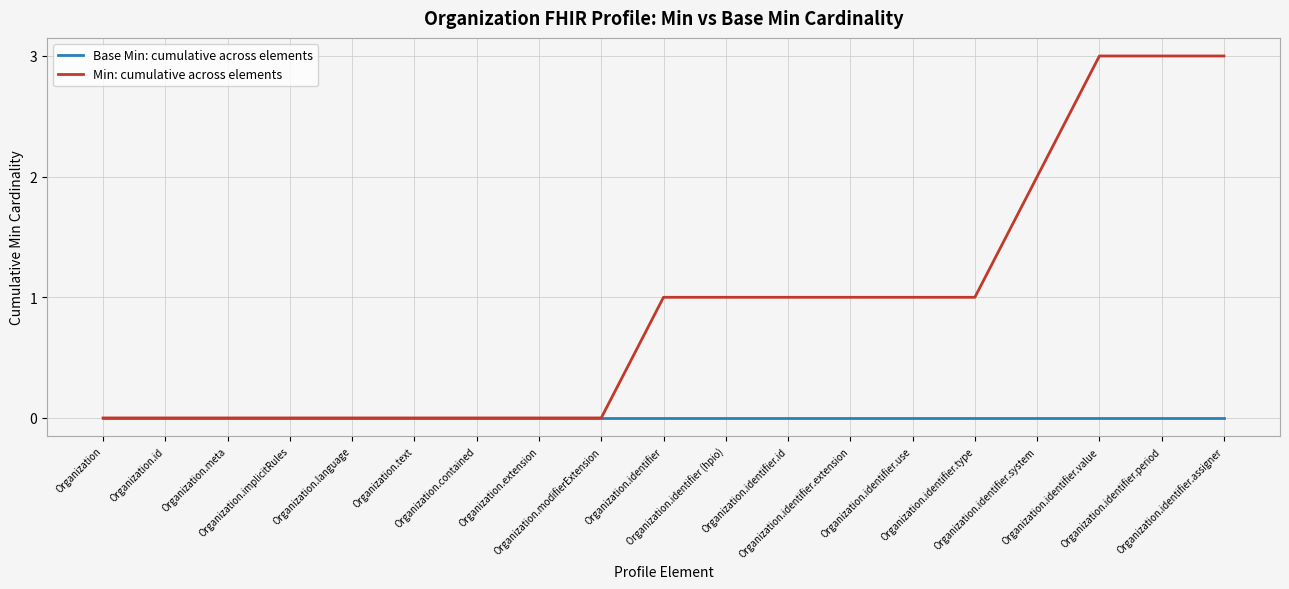

What is the average value of the Min: cumulative across elements series?

1